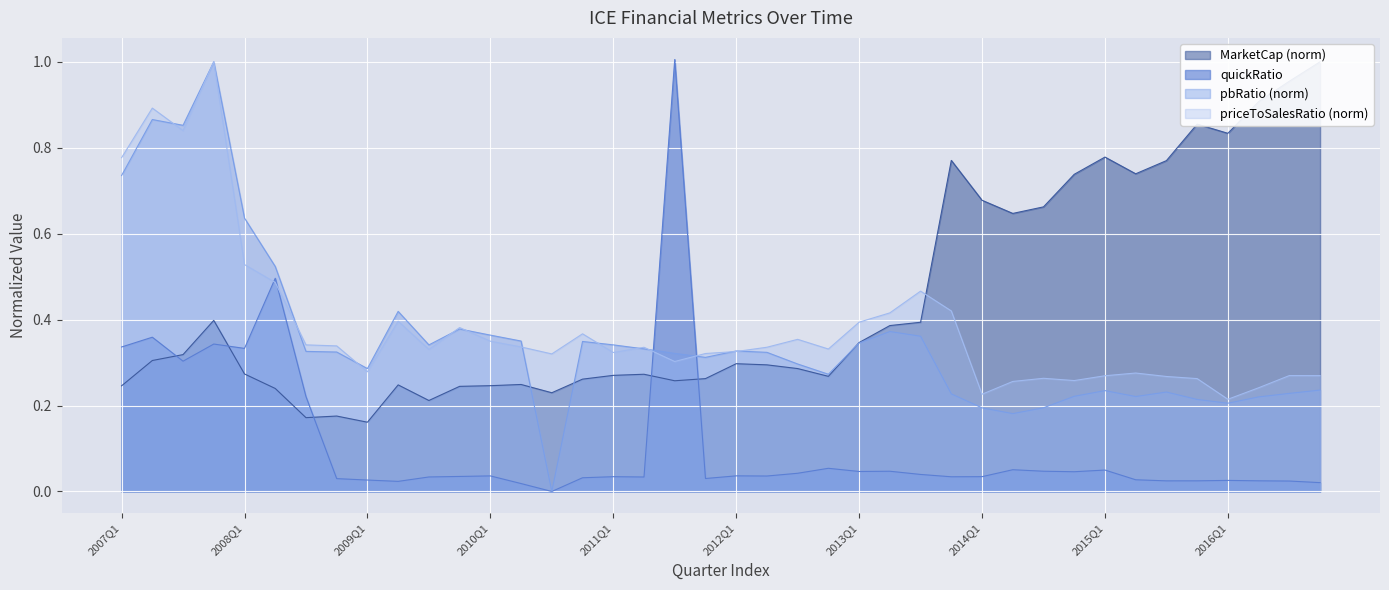

Which series changed the most between 2007Q3 and 2008Q2?

priceToSalesRatio